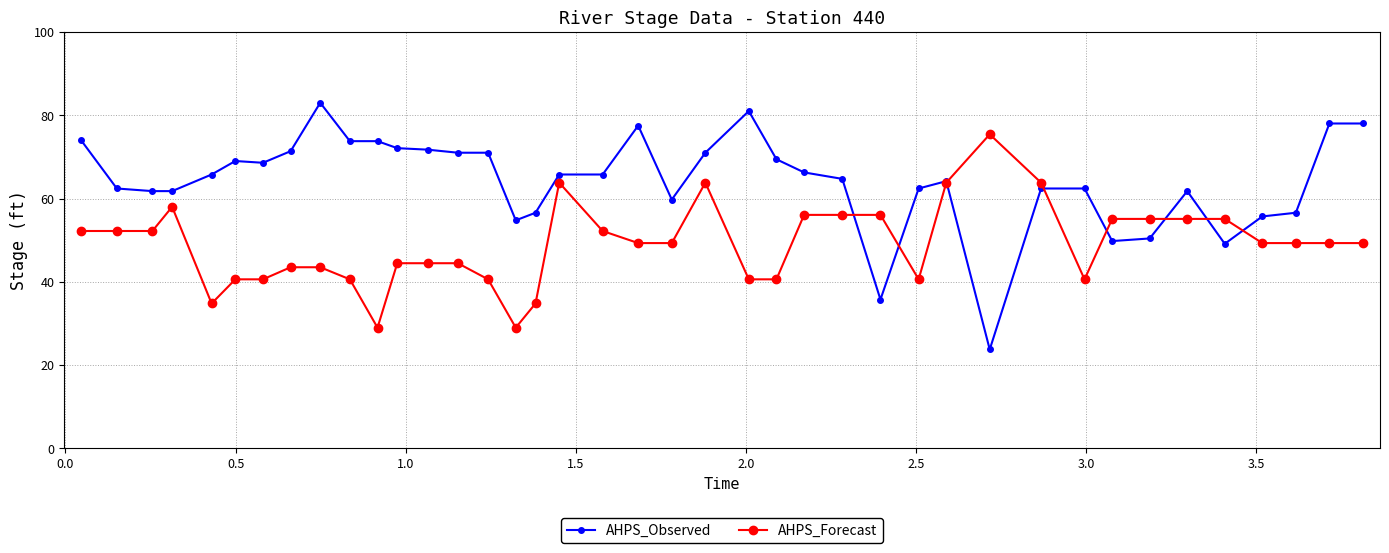

Rank the series by their maximum value, from lowest to highest.

AHPS_Forecast, AHPS_Observed